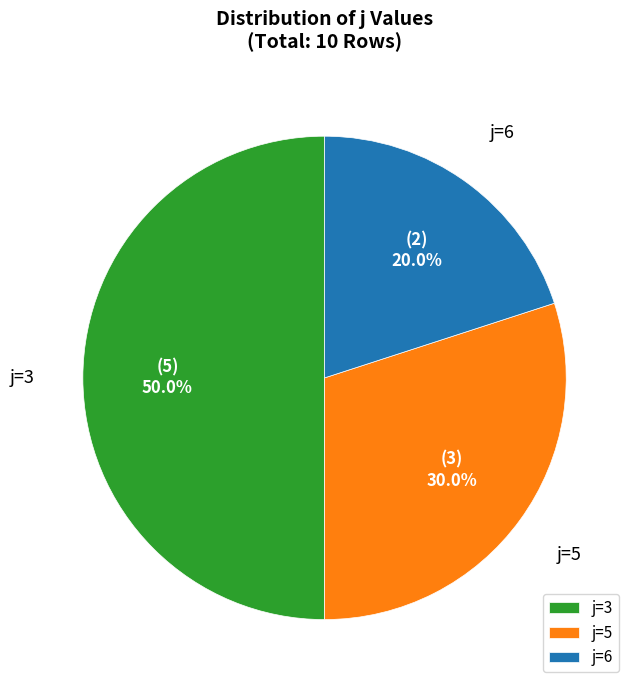

What is the smallest slice in the pie chart?

j=6